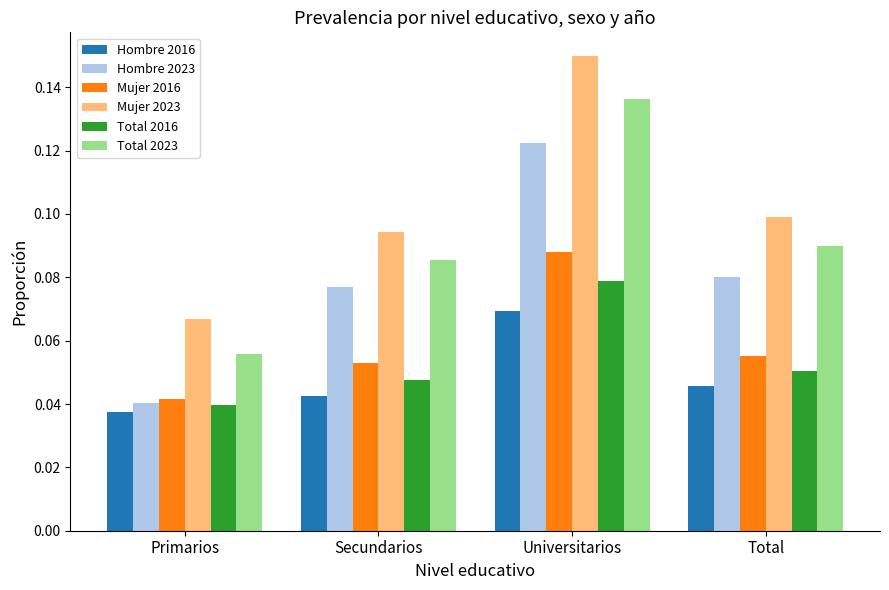

Count the number of data series in this chart.

6